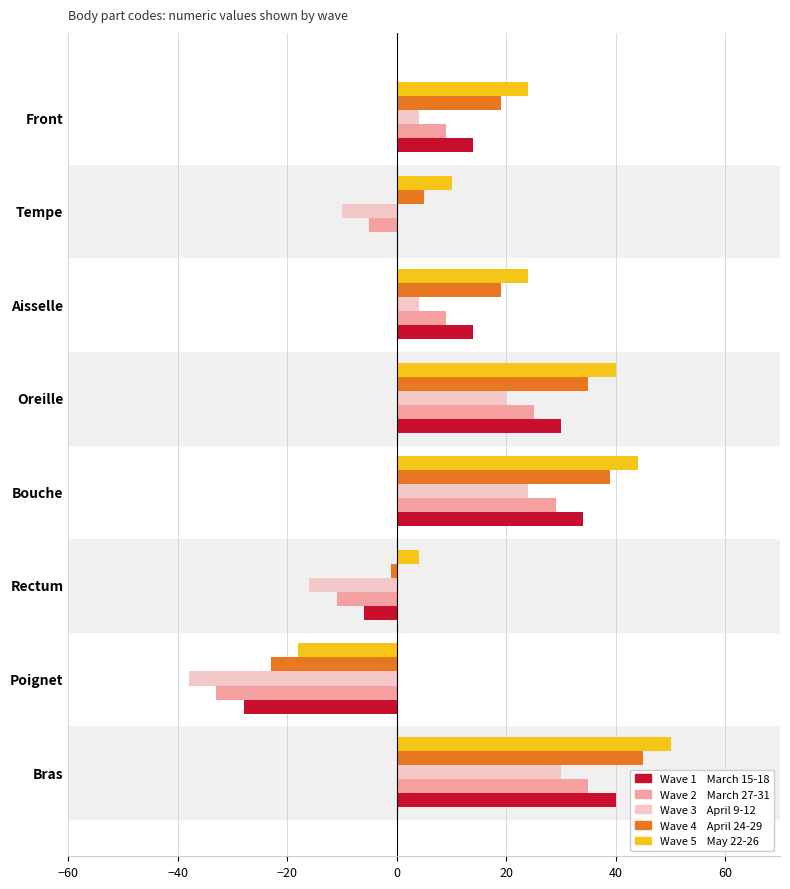

What is the maximum value shown in the chart?

50